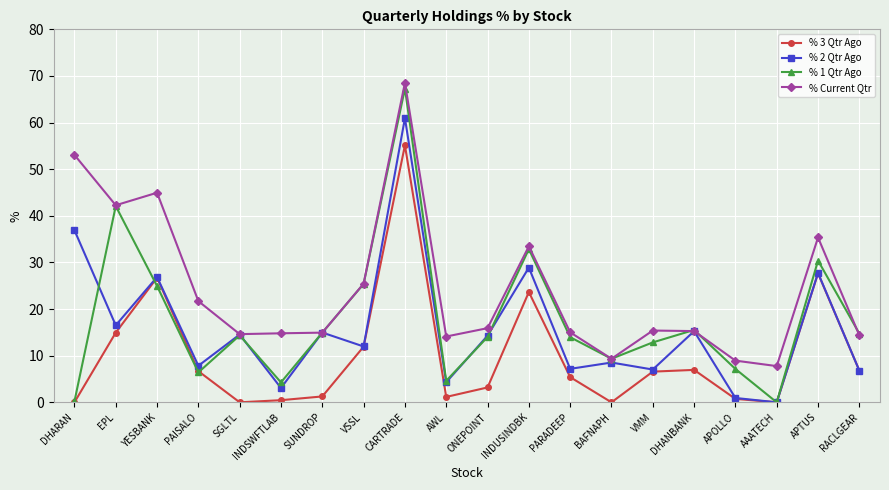

True or false: % 3 Qtr Ago and % Current Qtr intersect in this chart.

False